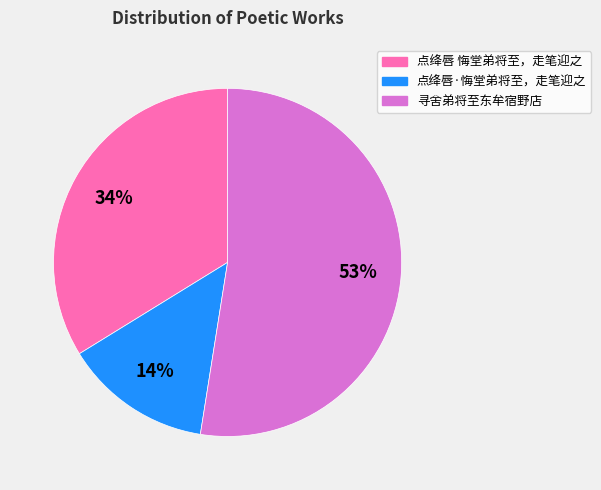

To the nearest percent, what is the difference between the 点绛唇 悔堂弟将至，走笔迎之 and 点绛唇·悔堂弟将至，走笔迎之 slice percentages?

20%